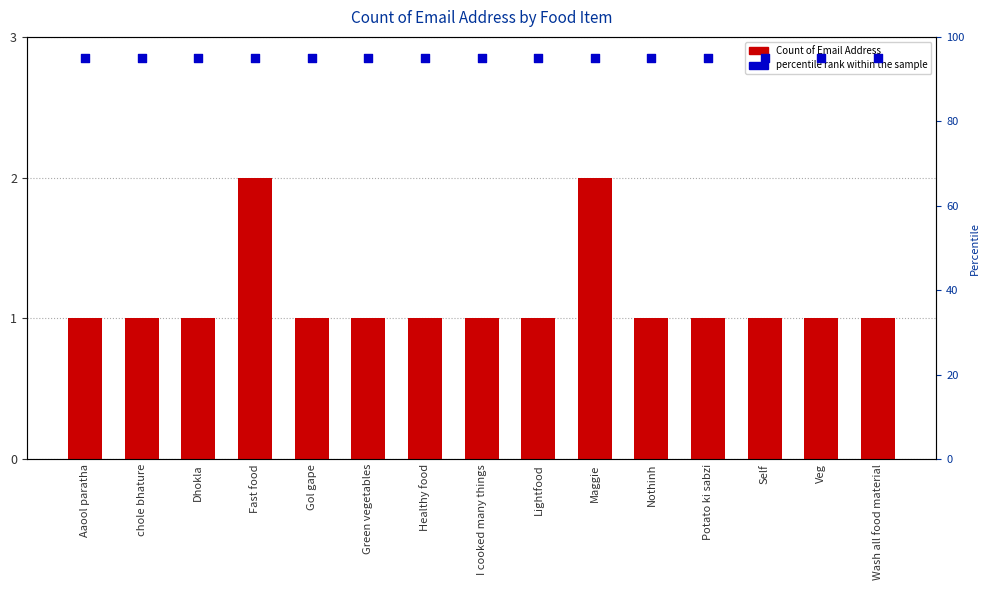

Is the value of Count of Email Address at I cooked many things greater than the value of percentile rank within the sample at Maggie?

No